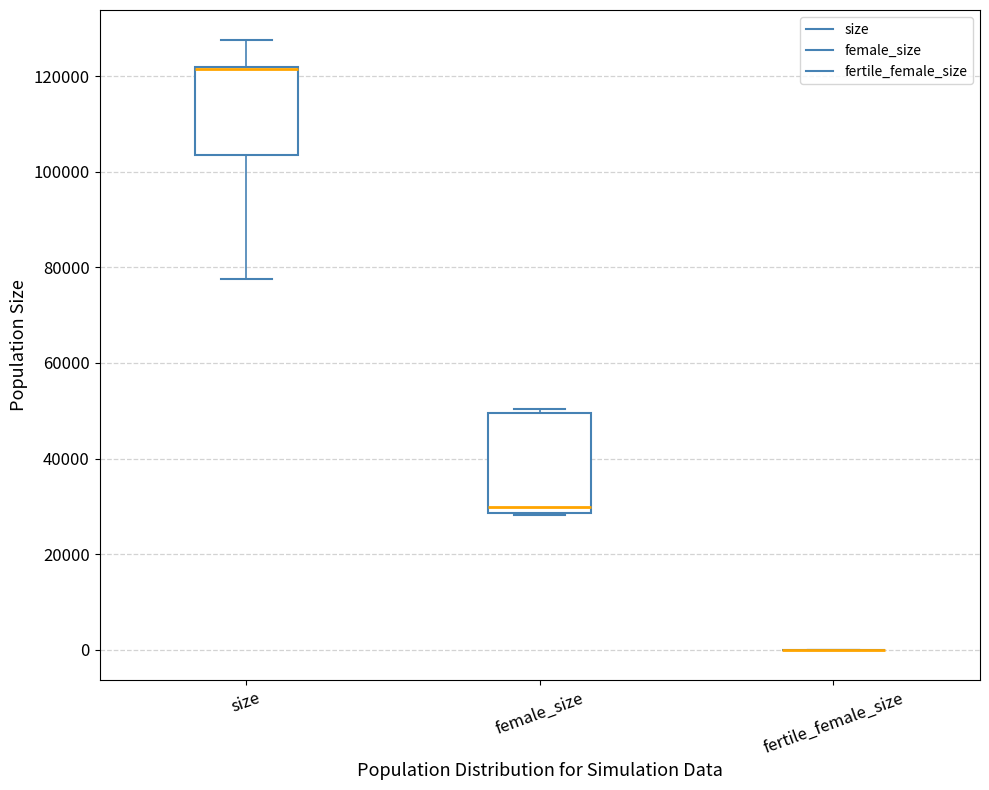

Reading left to right, read every box against the y-axis: the position of its median line, the range the box covers, and the ends of its whiskers. The values are not printed on the chart, so give them approximately, as read against the axis.

size: median 122000 (drawn on the box's upper edge), box 104000 to 122000, whiskers 78000 to 128000
female_size: median 30000, box 28000 to 50000, whiskers 28000 to 50000 (just above the box's upper edge)
fertile_female_size: box collapsed to a line at 0, whiskers 0 to 0